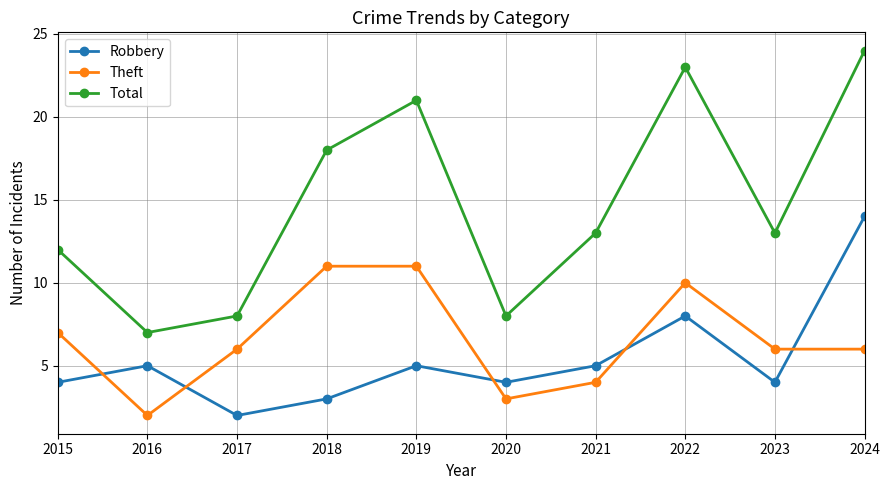

Is it true that Robbery equals 8 at 2016?

False